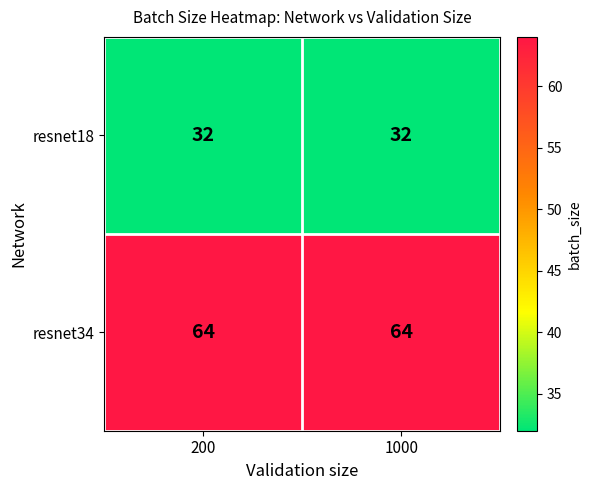

Which series has the largest total across all categories?

resnet34